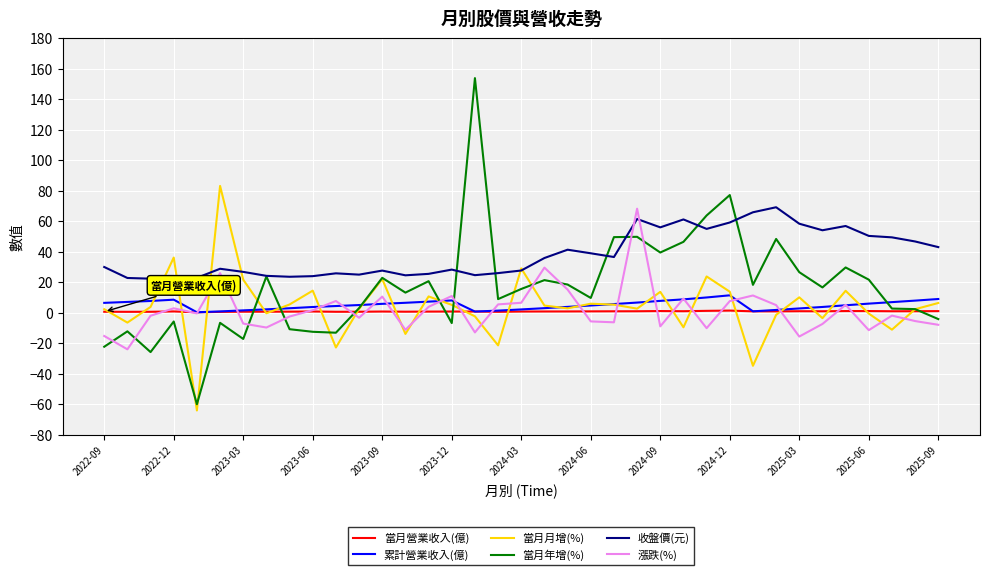

True or false: 累計營業收入(億) and 收盤價(元) intersect in this chart.

False